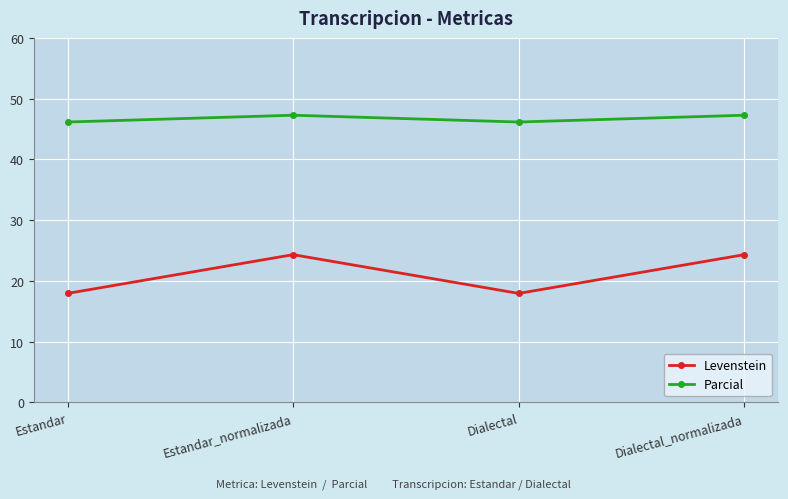

The Levenstein series shows 31.8 at Dialectal. True or false?

False